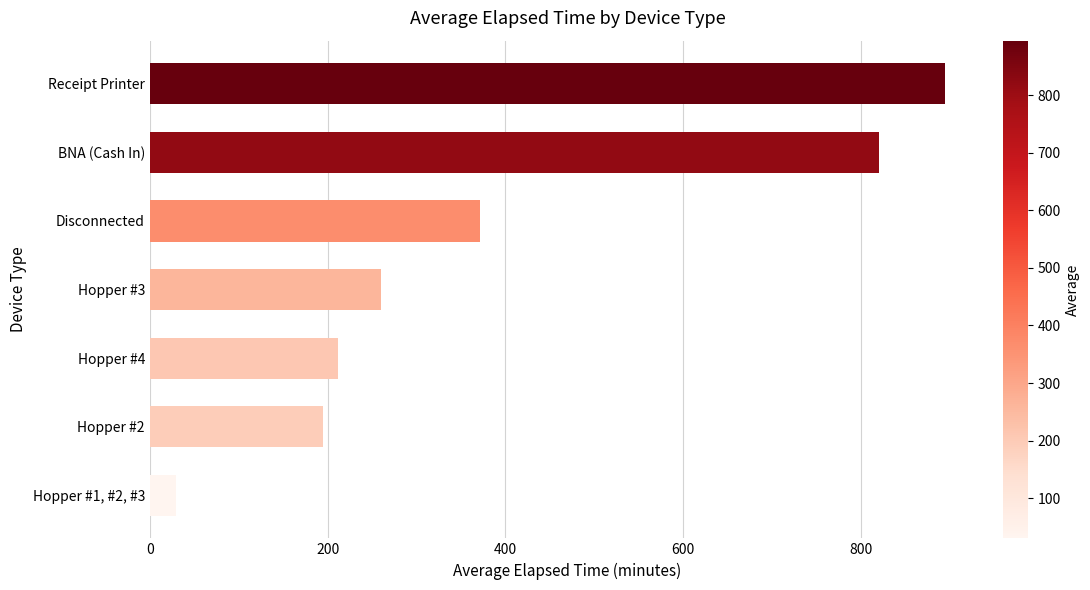

List the labels in order of value, smallest first.

Hopper #1, #2, #3, Hopper #2, Hopper #4, Hopper #3, Disconnected, BNA (Cash In), Receipt Printer